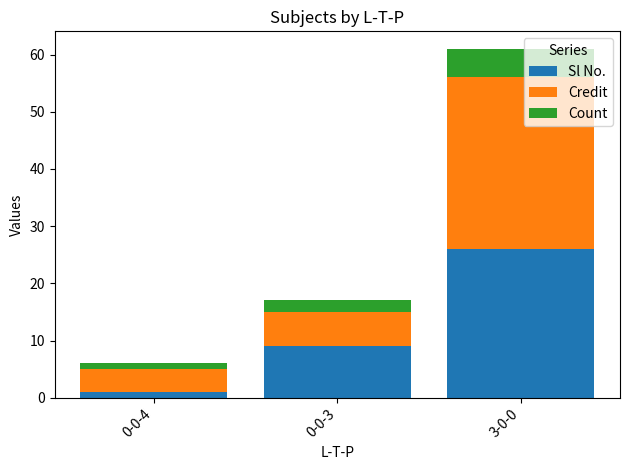

How many categories are shown in the chart?

3